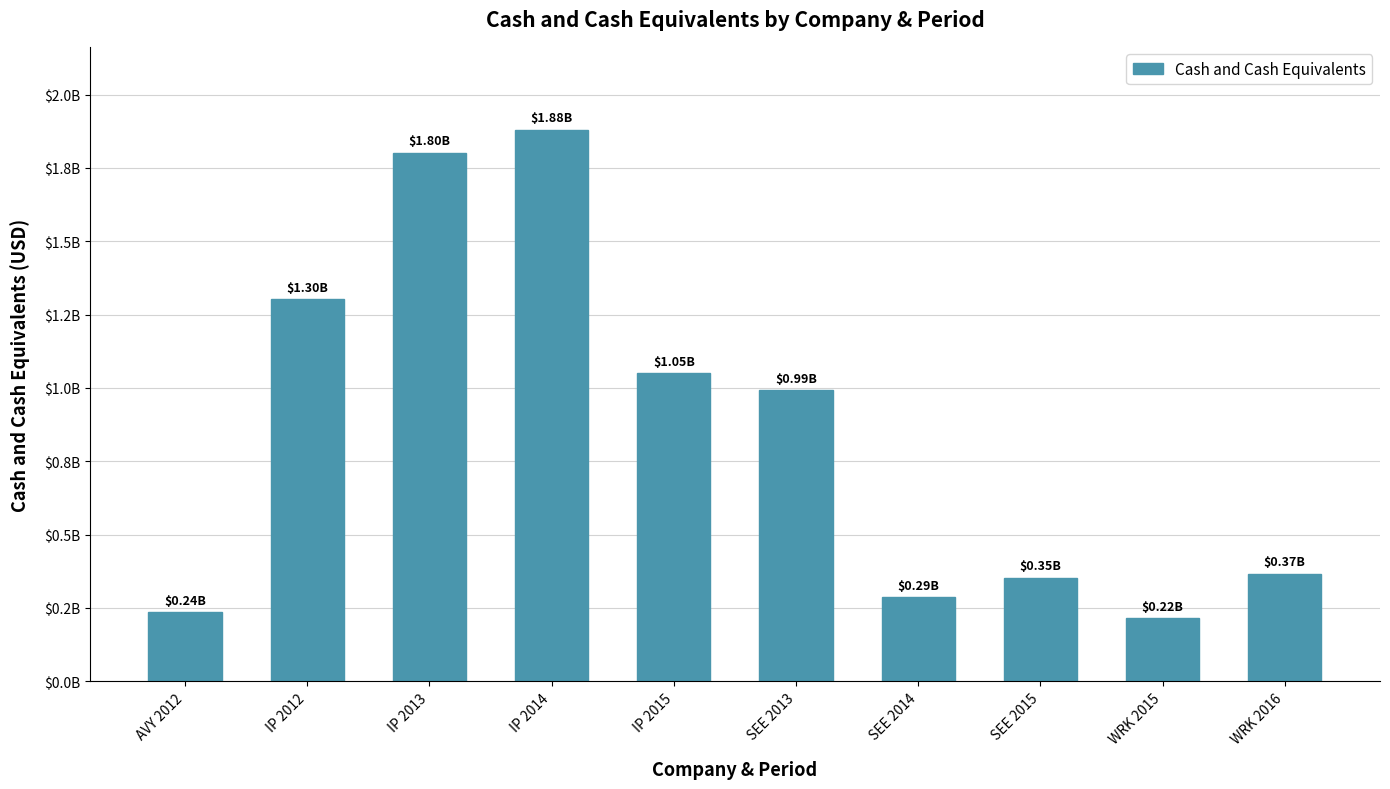

Where does the data first go above 992400000?

IP 2012